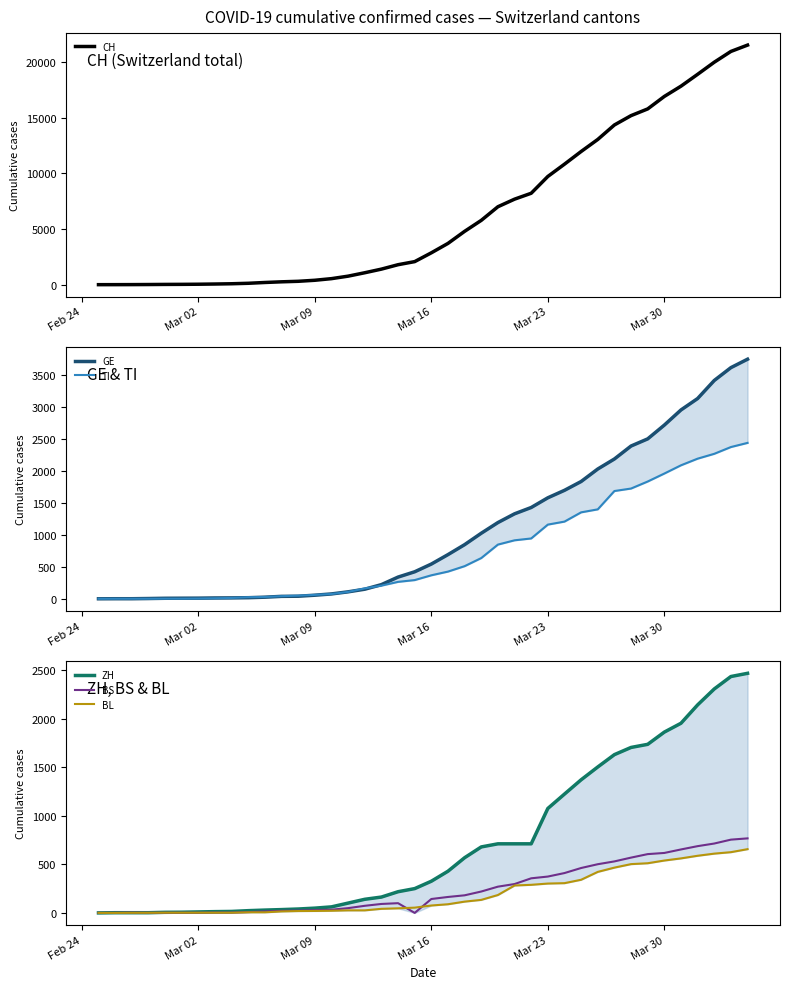

What is the difference between the second highest and second lowest values in the TI series?

2376